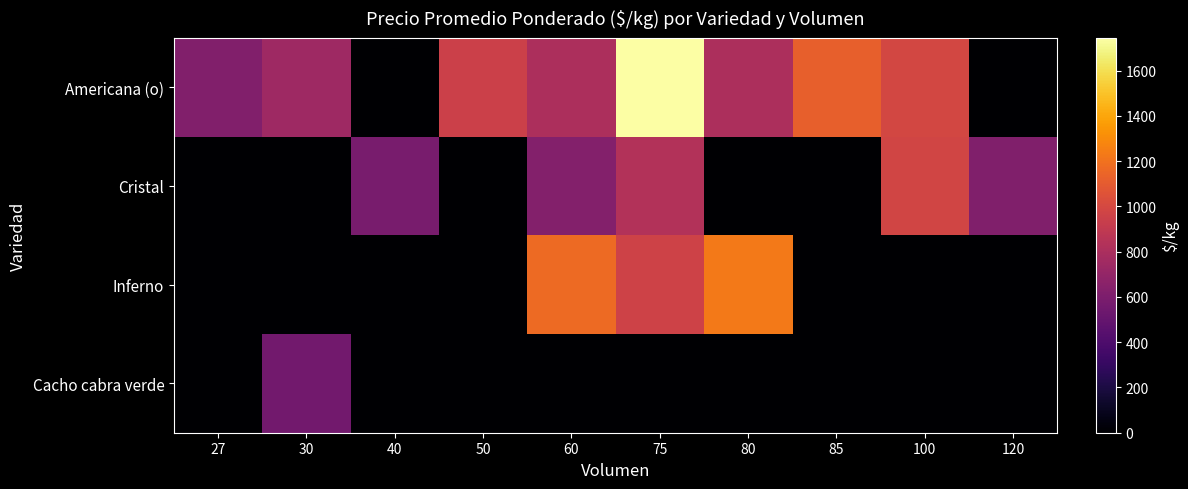

Reading left to right, what are all the values shown in this chart?

Americana (o): 27=622.0	30=746.5	40=0.0	50=950.0	60=808.2	75=1744.7	80=808.0	85=1118.0	100=991.0	120=0.0
Cristal: 27=0.0	30=0.0	40=580.0	50=0.0	60=630.0	75=833.0	80=0.0	85=0.0	100=980.0	120=620.0
Inferno: 27=0.0	30=0.0	40=0.0	50=0.0	60=1167.0	75=967.0	80=1233.0	85=0.0	100=0.0	120=0.0
Cacho cabra verde: 27=0.0	30=552.5	40=0.0	50=0.0	60=0.0	75=0.0	80=0.0	85=0.0	100=0.0	120=0.0